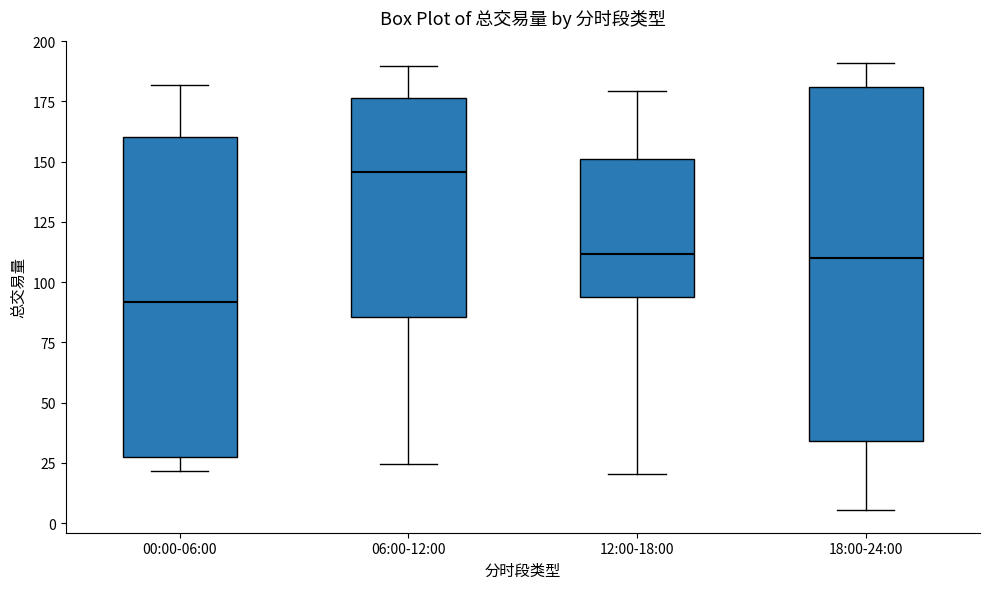

Reading left to right, read every box against the y-axis: the position of its median line, the range the box covers, and the ends of its whiskers. The values are not printed on the chart, so give them approximately, as read against the axis.

00:00-06:00: median 90, box 25 to 160, whiskers 20 to 180
06:00-12:00: median 145, box 85 to 175, whiskers 25 to 190
12:00-18:00: median 110, box 95 to 150, whiskers 20 to 180
18:00-24:00: median 110, box 35 to 180, whiskers 5 to 190